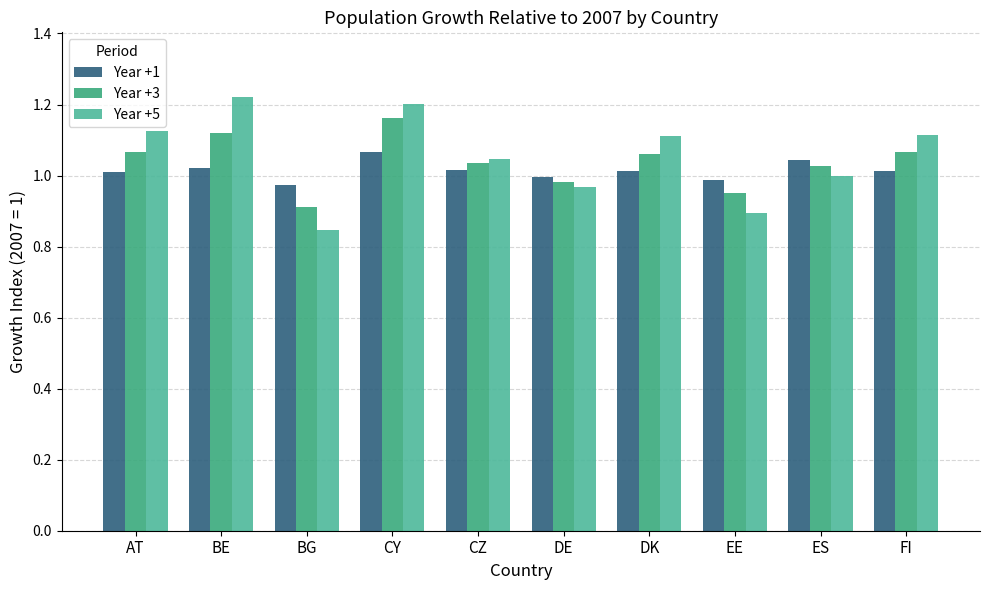

What is the total value across all series at DK?

3.2